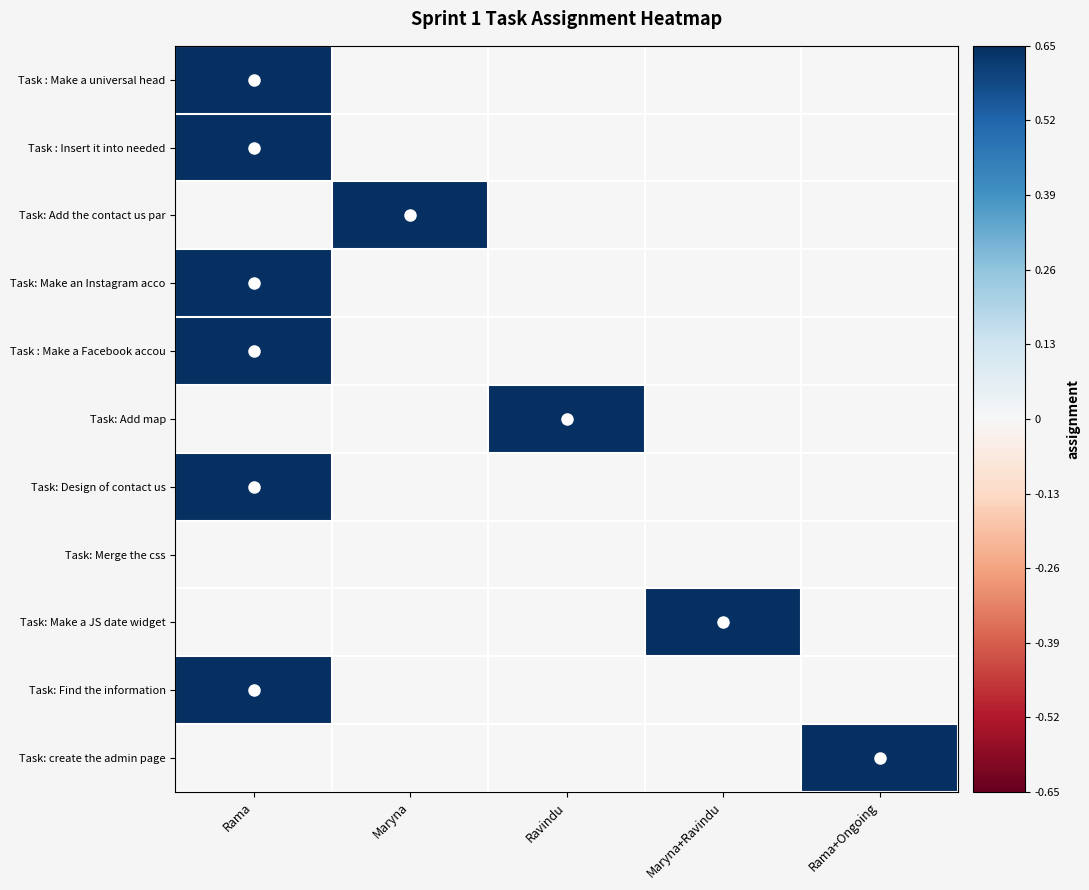

Which has a higher value, Rama+Ongoing or Rama?

Rama